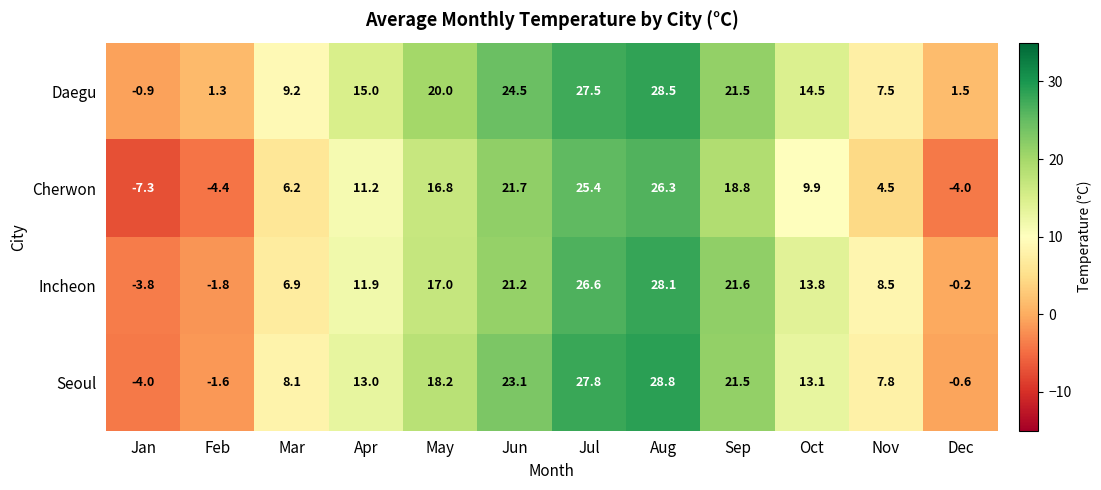

What is the difference between the Incheon values at Oct and Feb?

15.6